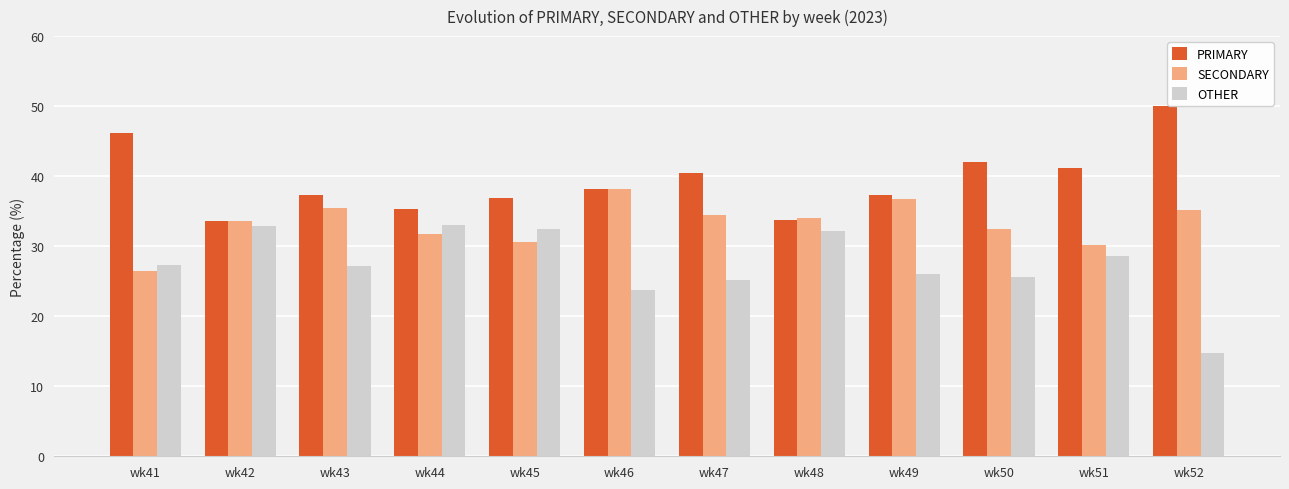

Which series has the largest total across all categories?

PRIMARY